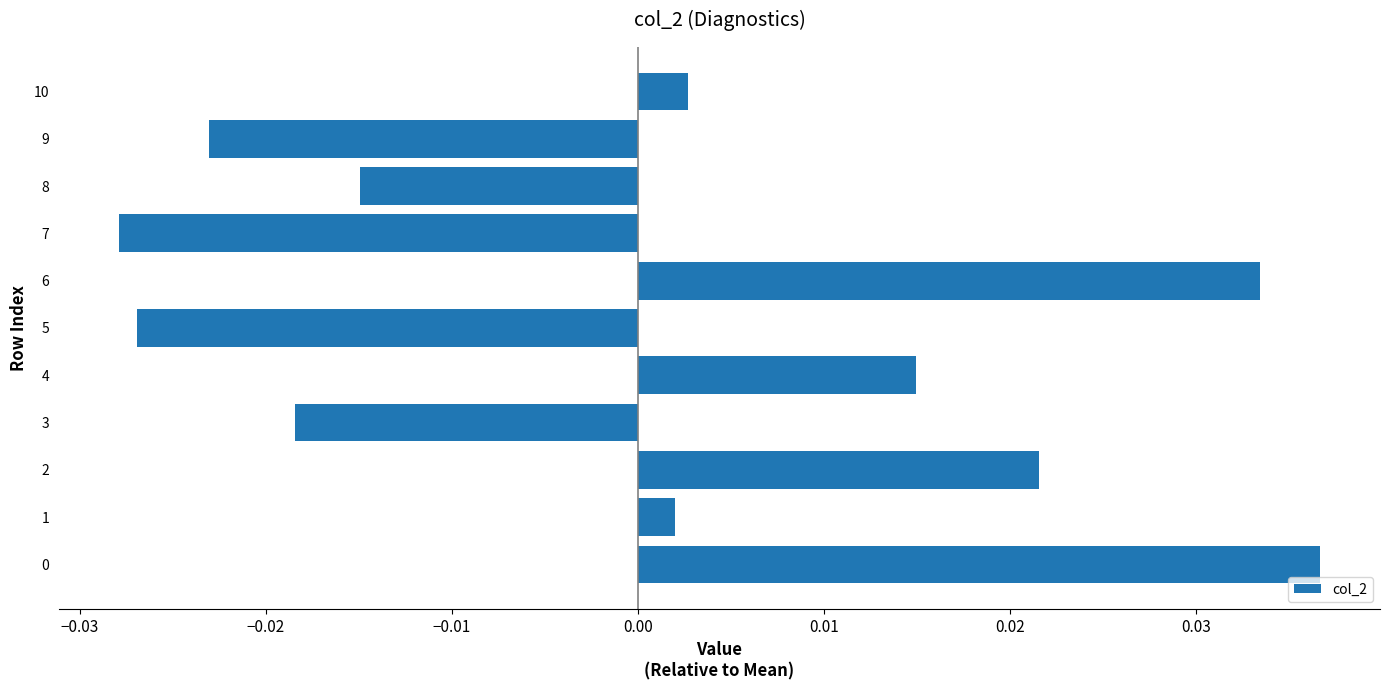

How many series are shown in this chart?

1